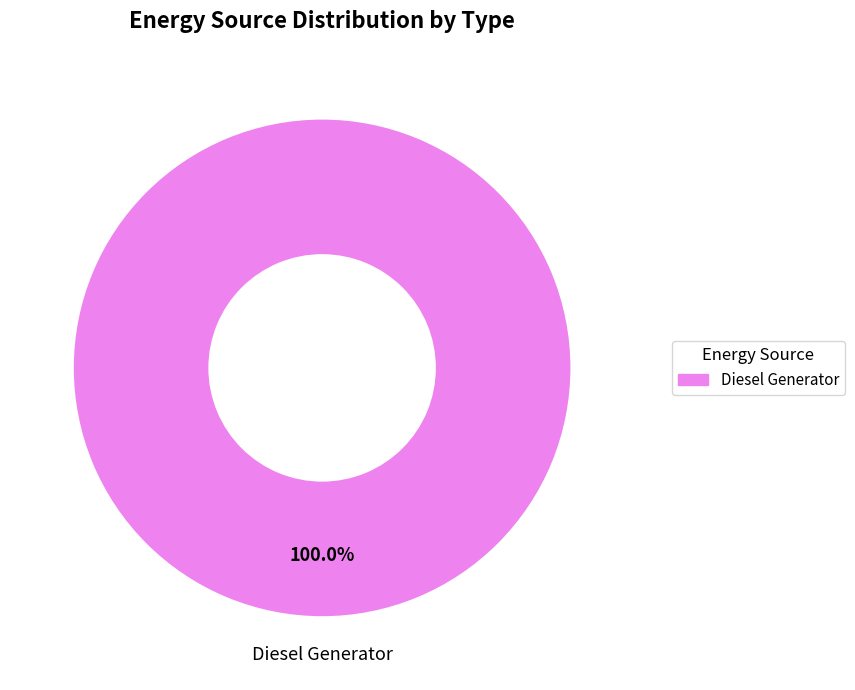

Rank the categories by value from lowest to highest.

Diesel Generator